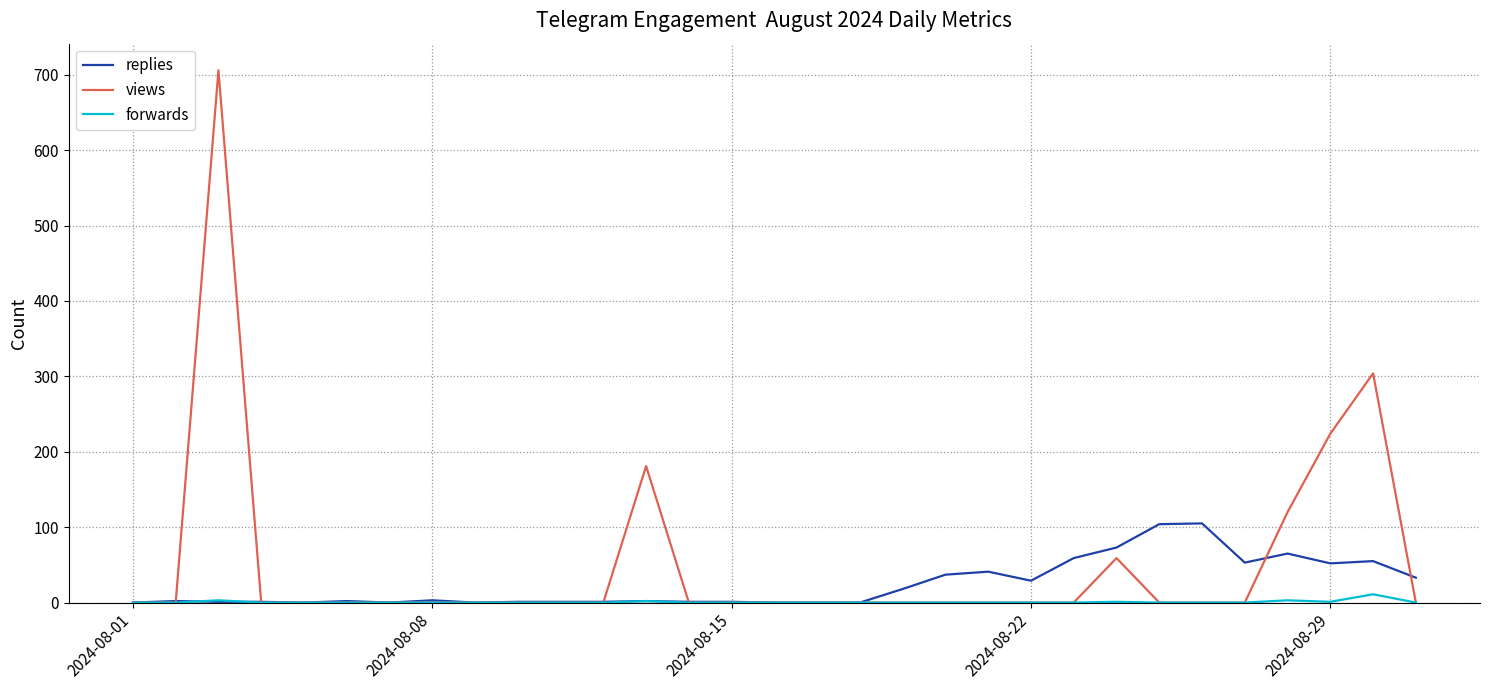

Rank the series by their maximum value, from lowest to highest.

forwards, replies, views